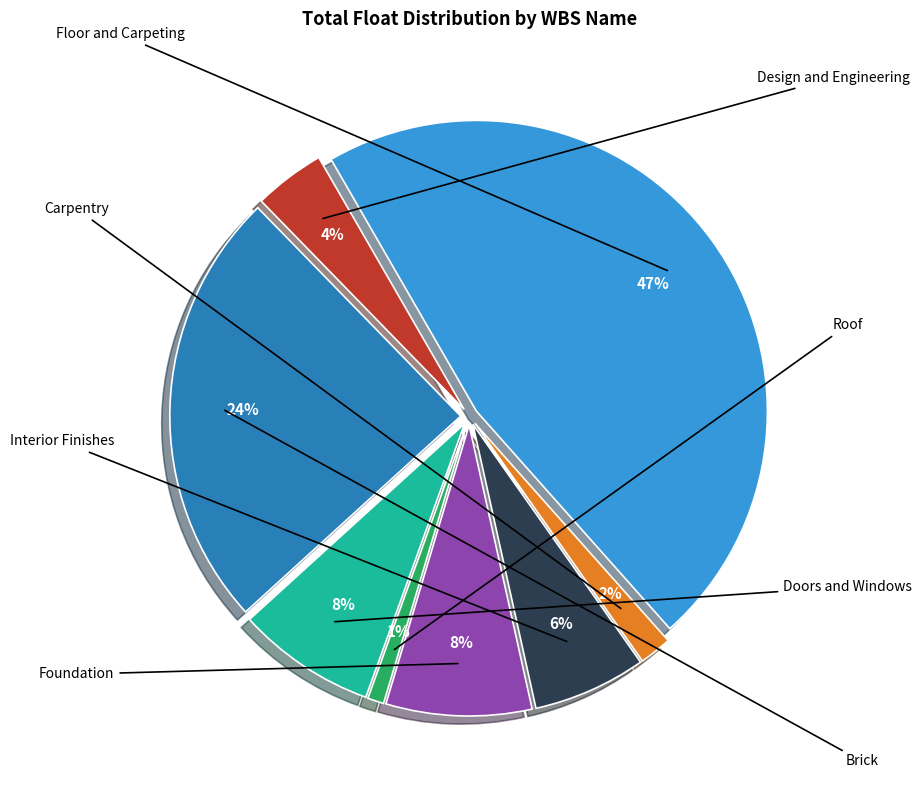

True or false: Foundation accounts for 1% of the total.

False